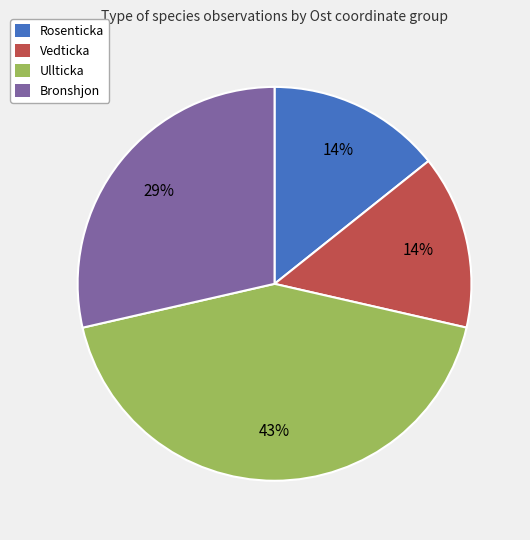

Which has a higher value, Vedticka or Bronshjon?

Bronshjon